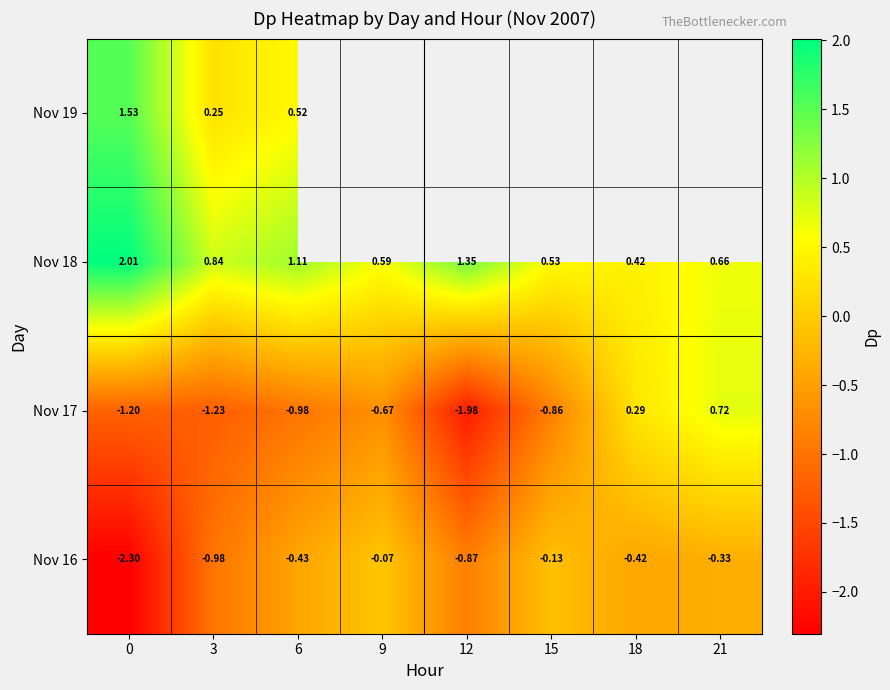

True or false: Nov 18 has a value of 0.6 at 18.

False